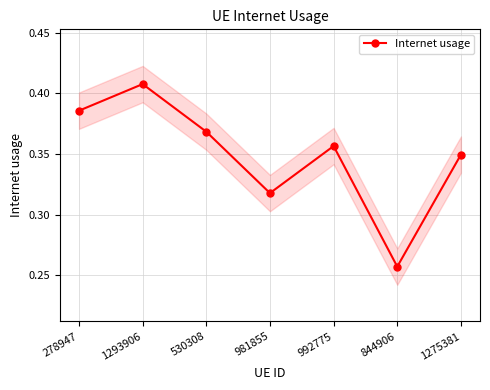

What is the label of the 5th point from the right?

530308